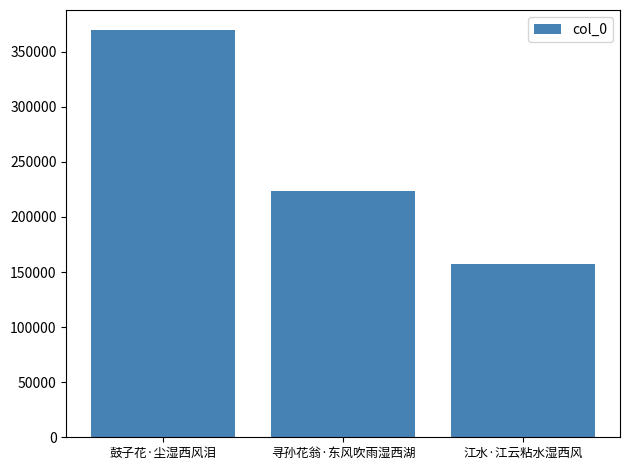

What is the average value?

249873